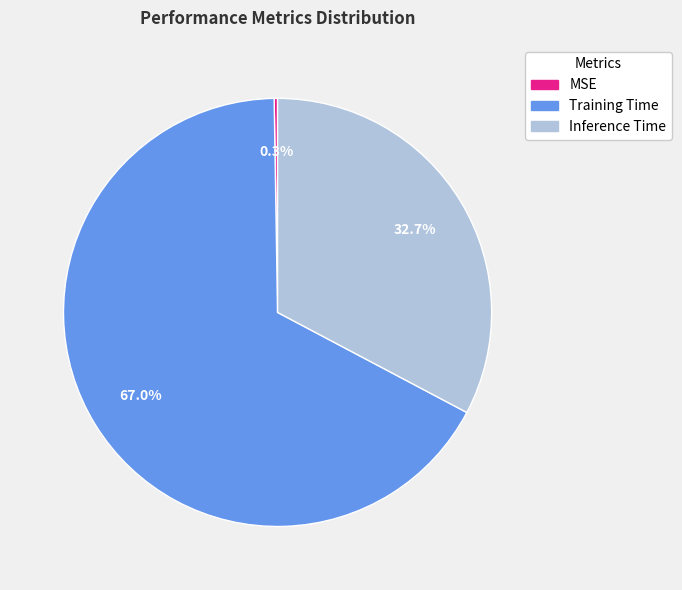

Do Training Time and Inference Time together represent more than half of the pie?

Yes